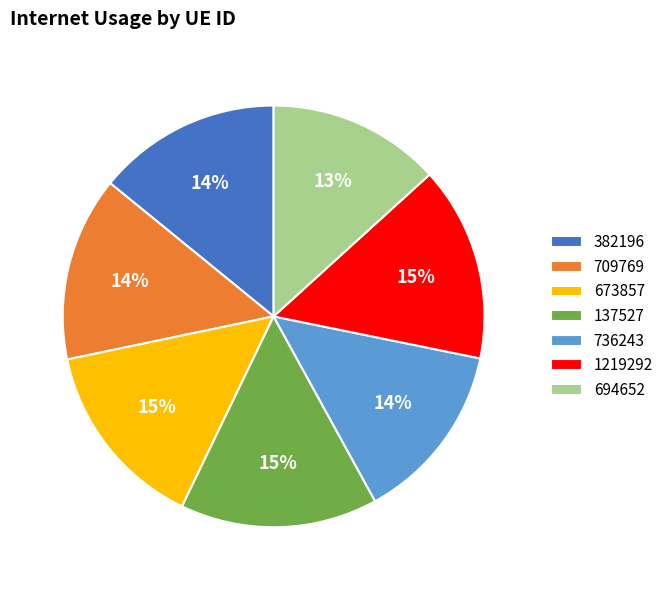

To the nearest percent, what is the combined percentage of 736243 and 709769?

28%